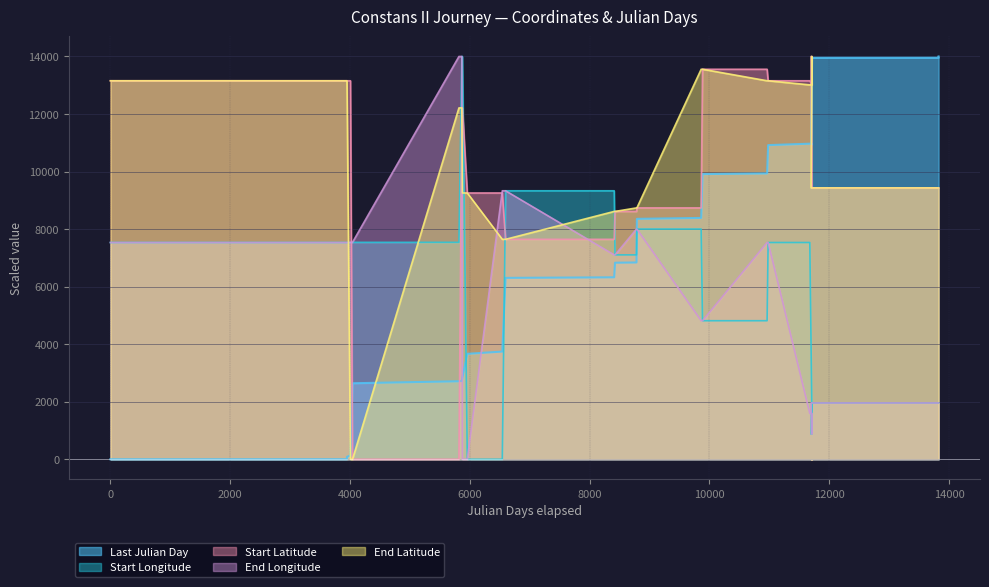

What are all the series names shown in the legend?

start_longitude, start_latitude, end_longitude, end_latitude, last_julian_day